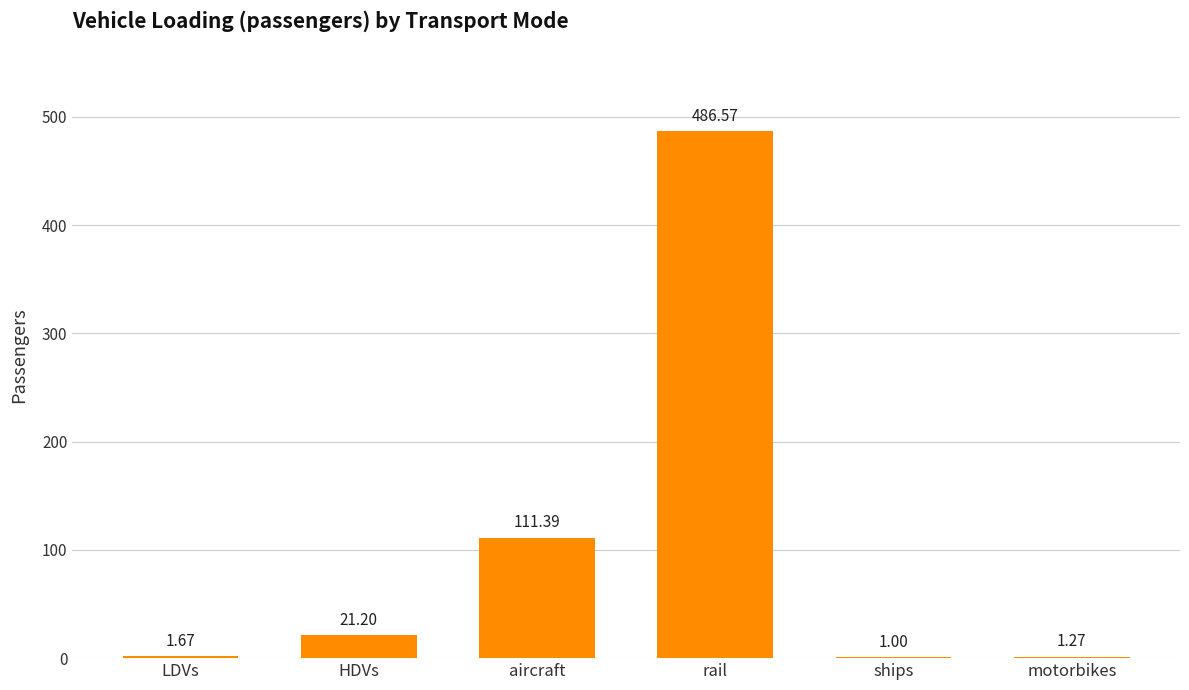

True or false: the data shows 111.4 at aircraft.

True